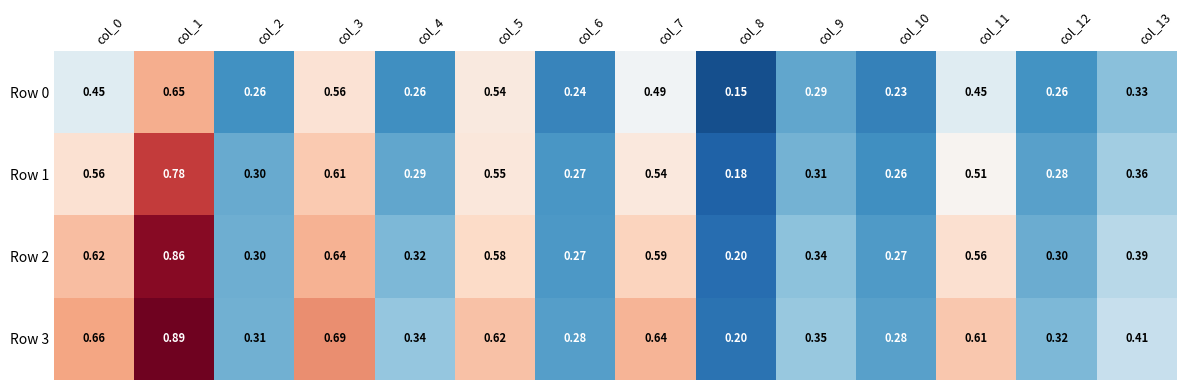

How many series are shown in this chart?

4